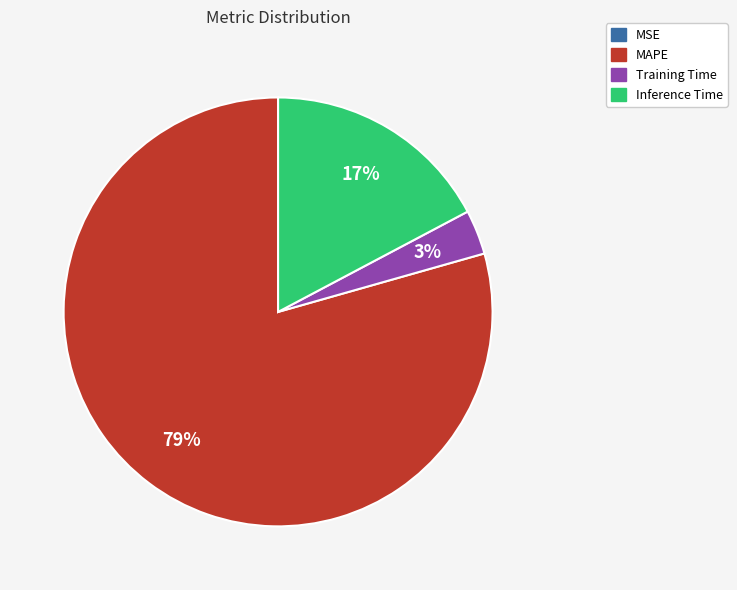

Is there a majority slice in this chart?

Yes